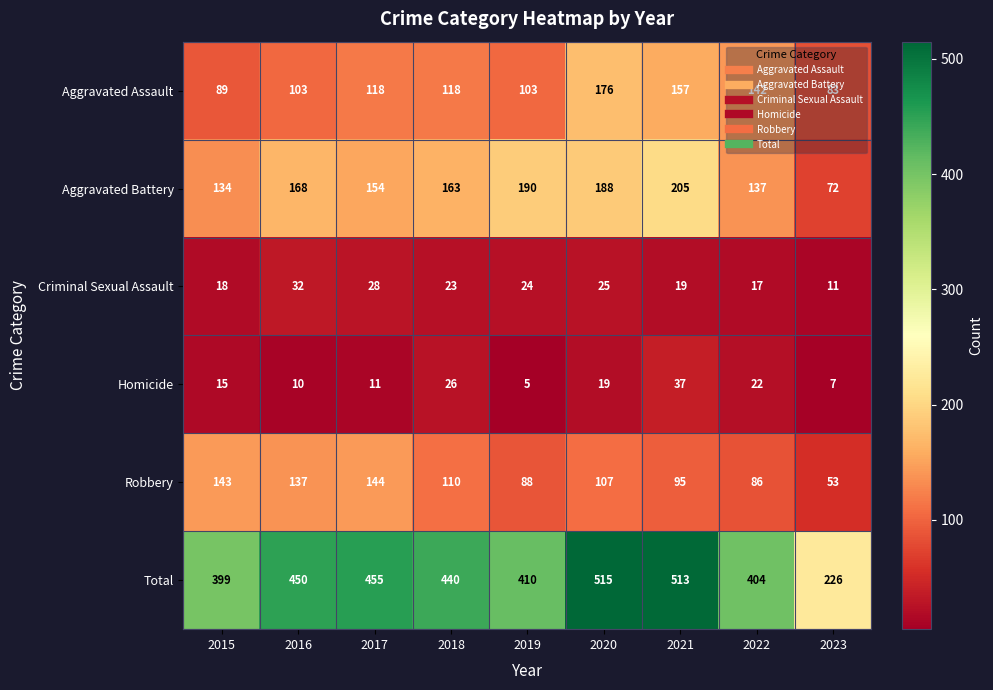

What is the smallest value displayed?

5